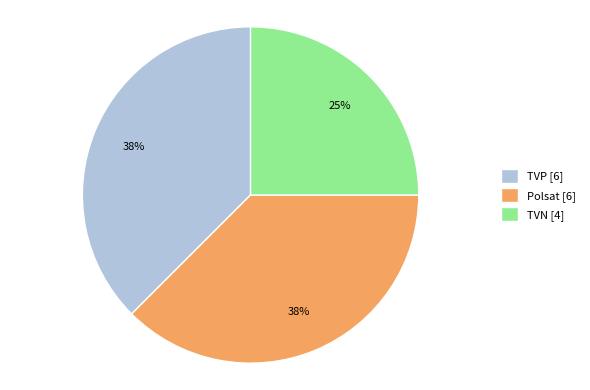

What percentage is the TVN slice, to the nearest percent?

25%